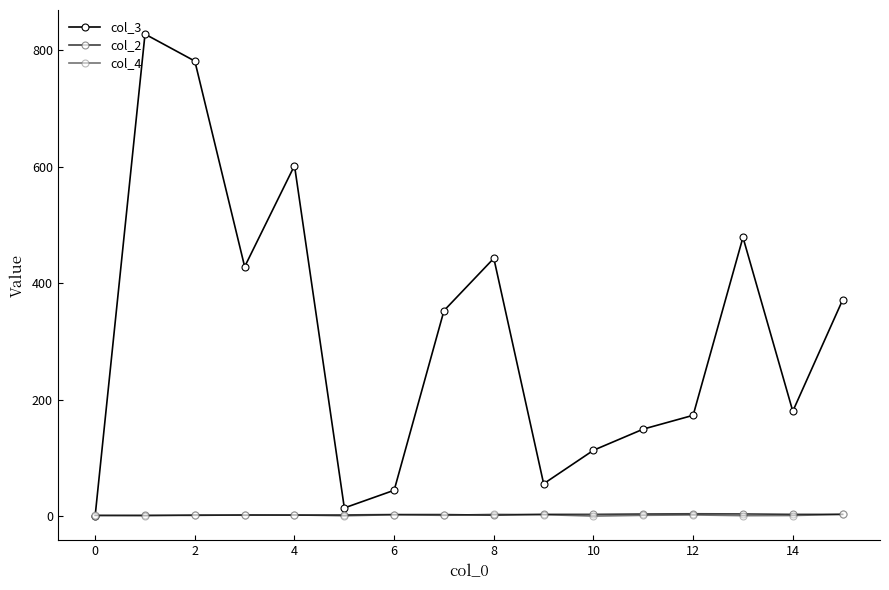

How many lines are shown in the chart?

3